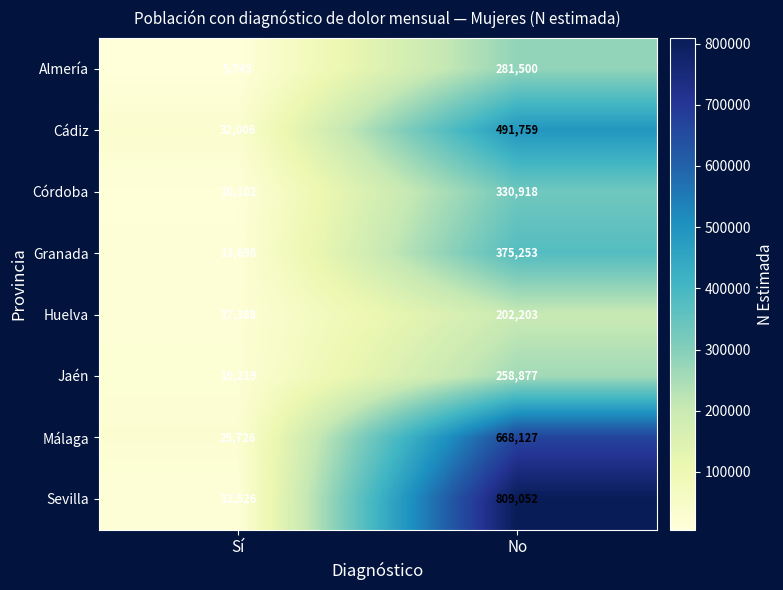

Which series has the largest range (max minus min)?

Sevilla